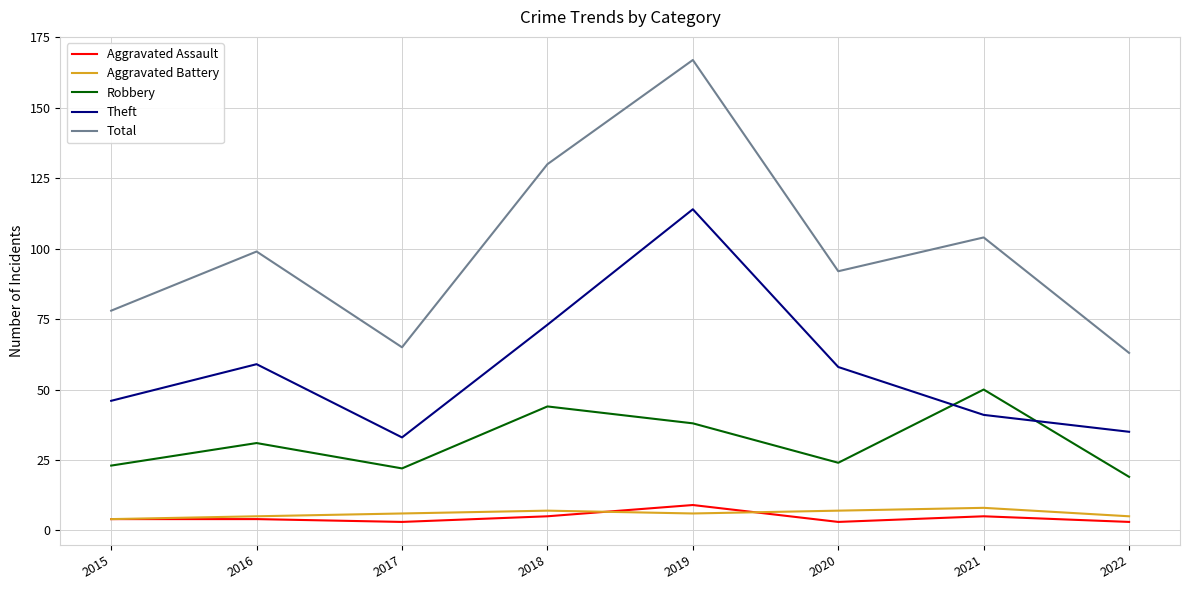

In Aggravated Battery, how many points are lower than both neighbors (excluding endpoints)?

1